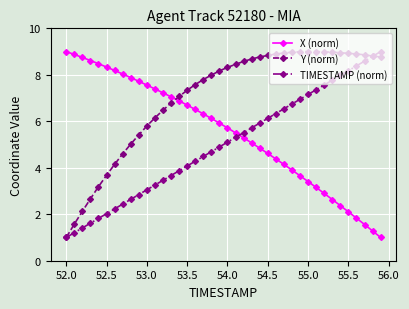

Which series ends up on top after the final intersection of X (norm) and Y (norm)?

Y (norm)